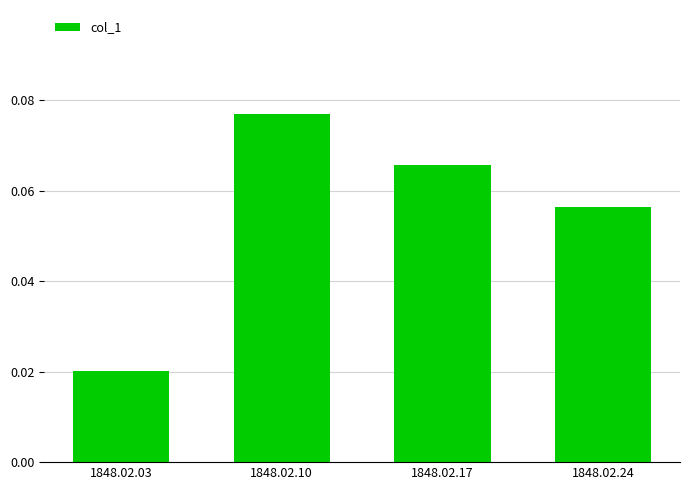

At which label is the value closest to 0?

1848.02.03